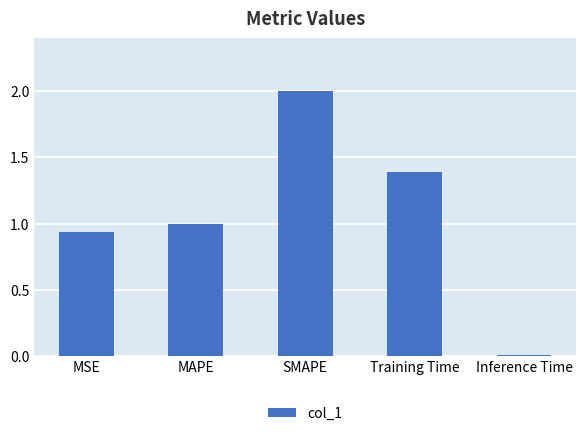

Which label corresponds to the largest value in the chart?

SMAPE